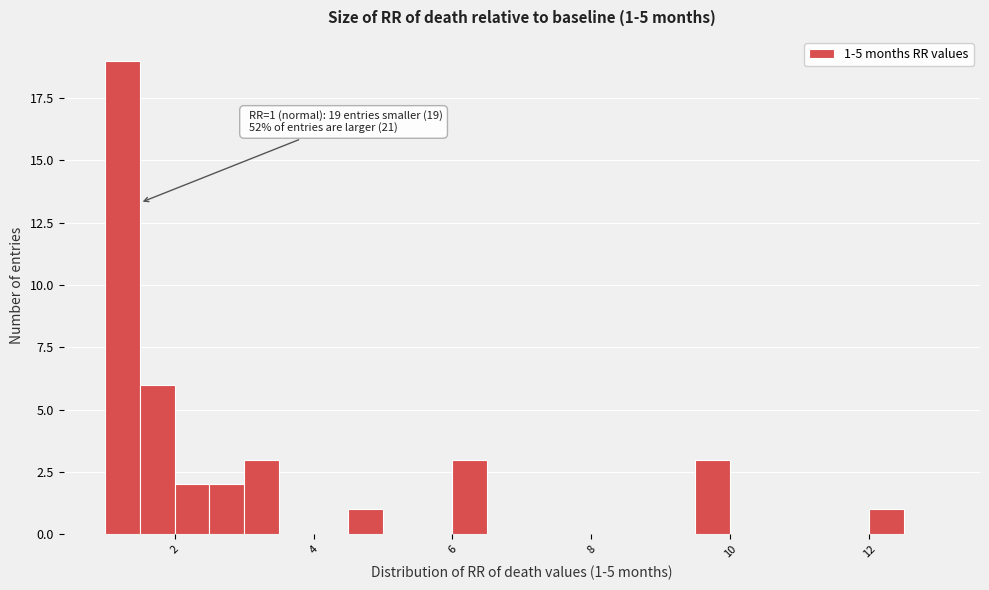

Around what value on the x-axis is the tallest bar? Give the approximate position of its centre, as read against the axis.

1.2